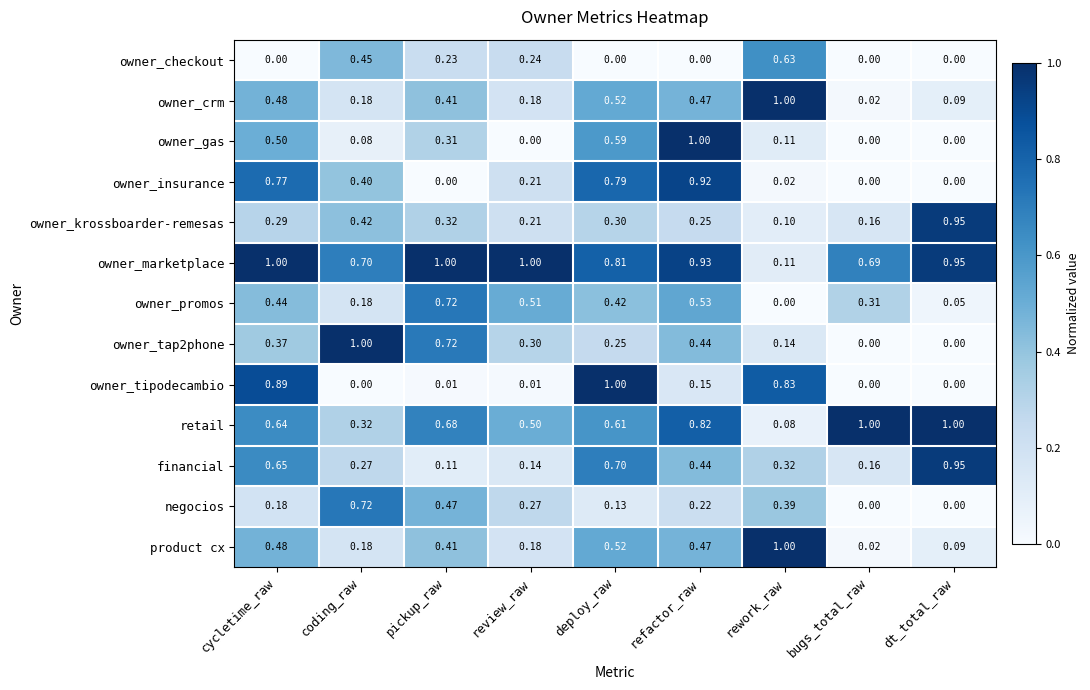

Is the value of owner_crm at rework_raw greater than the value of retail at rework_raw?

Yes